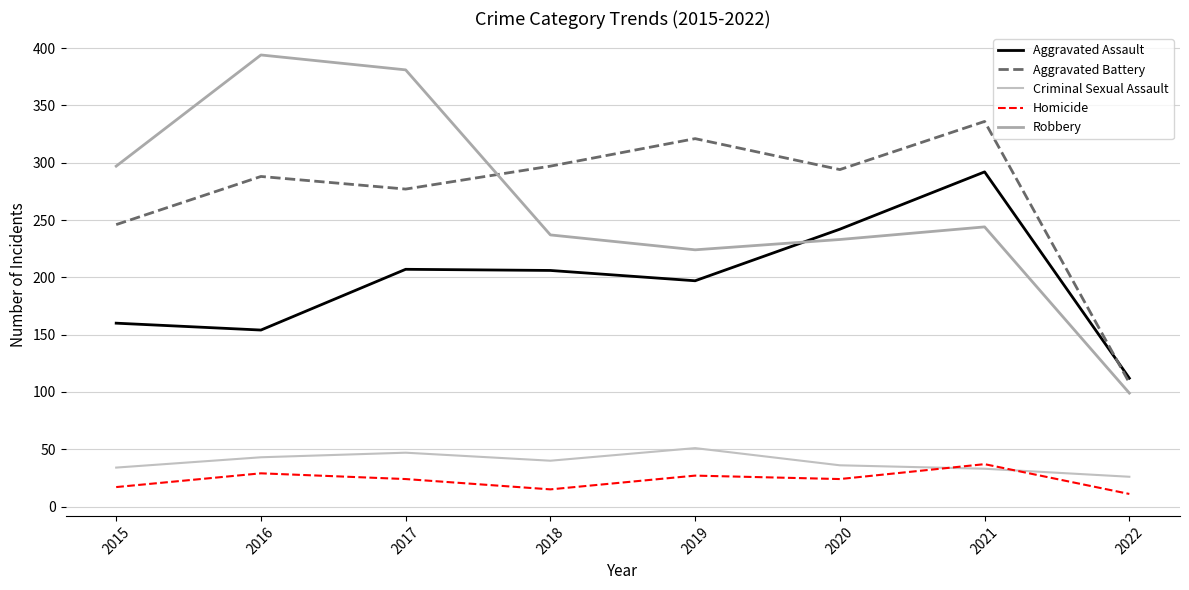

What is the value of the Homicide point at the 4th from the left?

15